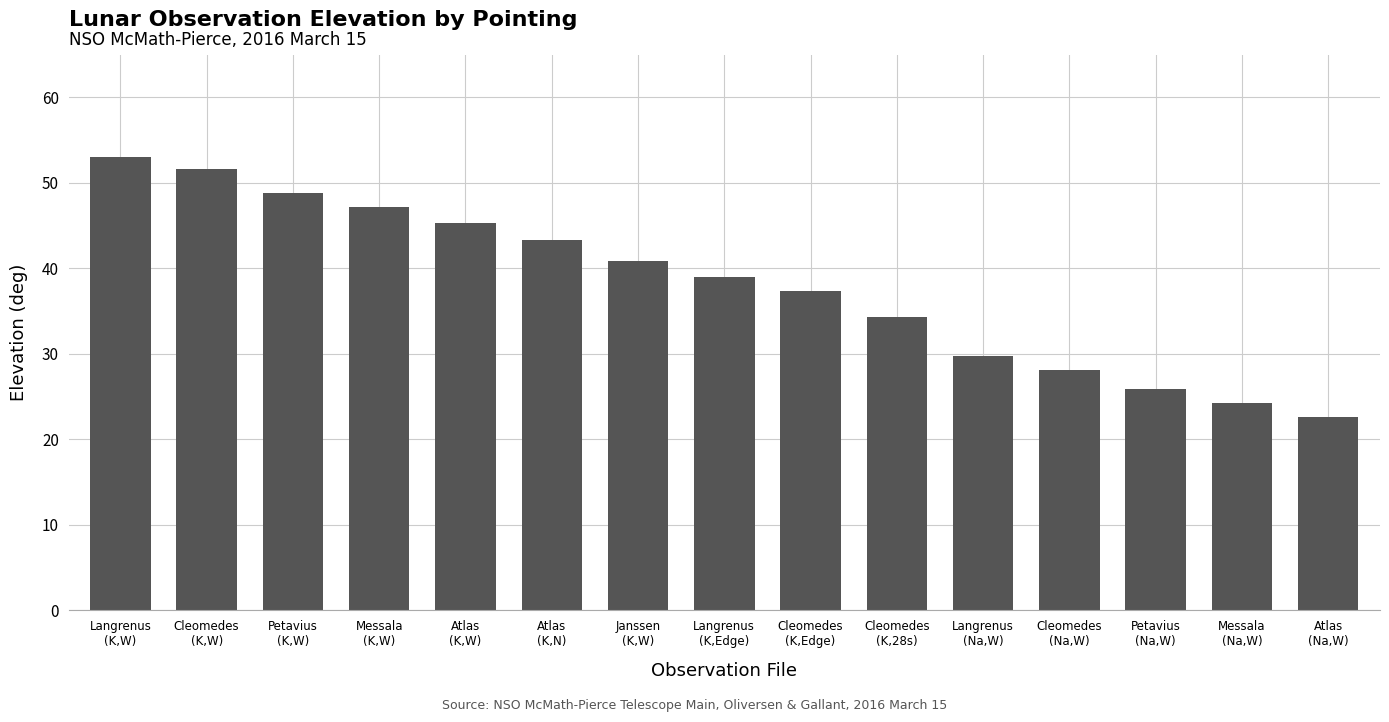

What is the label of the 1st bar from the left?

Langrenus
(K,W)